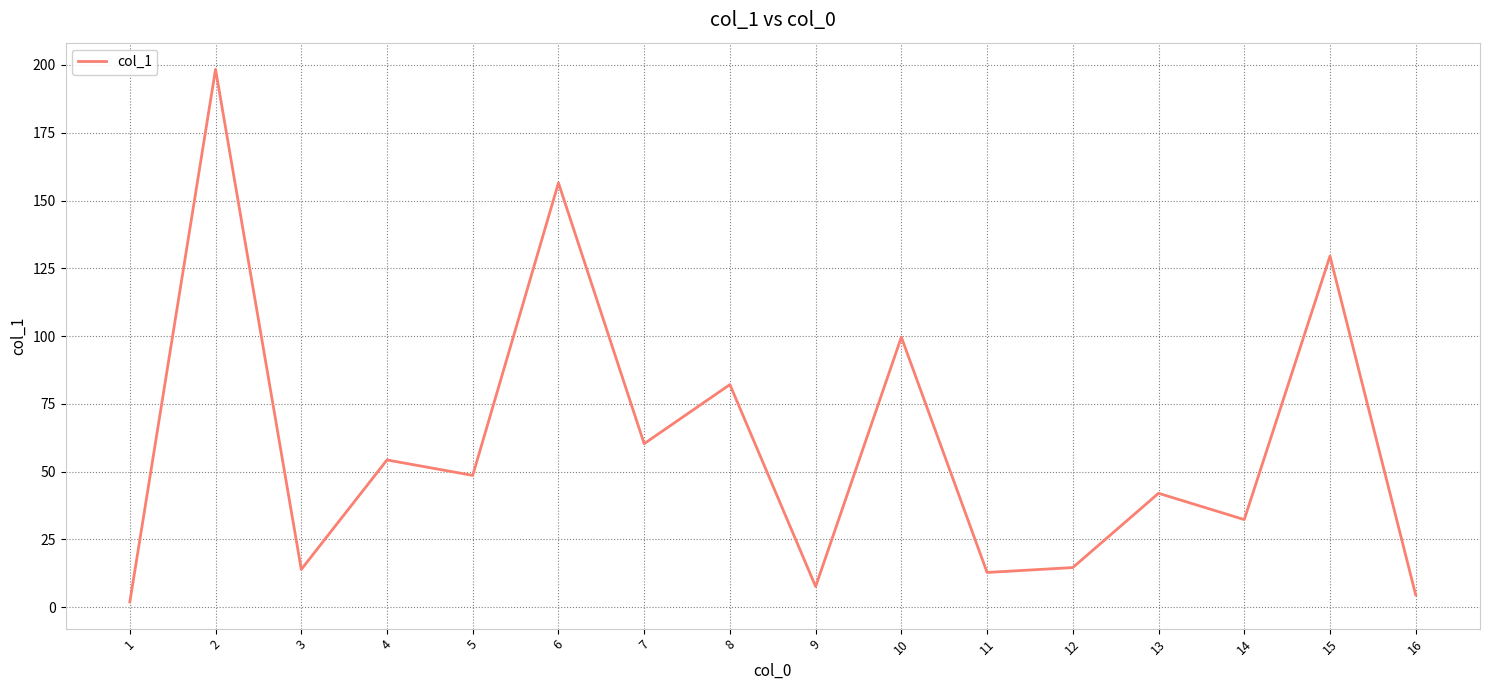

What is the difference between the maximum and minimum values?

196.5